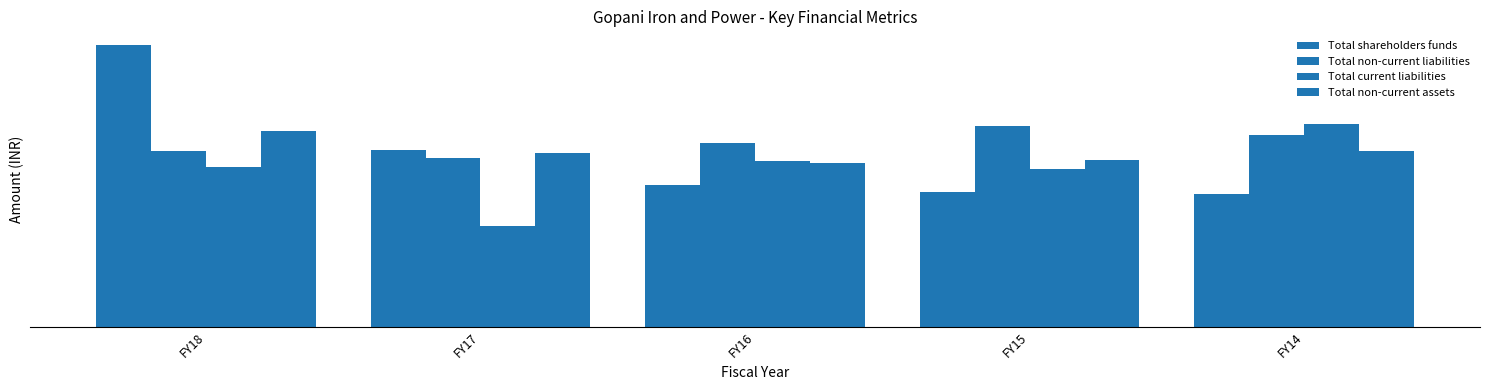

What is the total value across all series at FY15?

3764200000